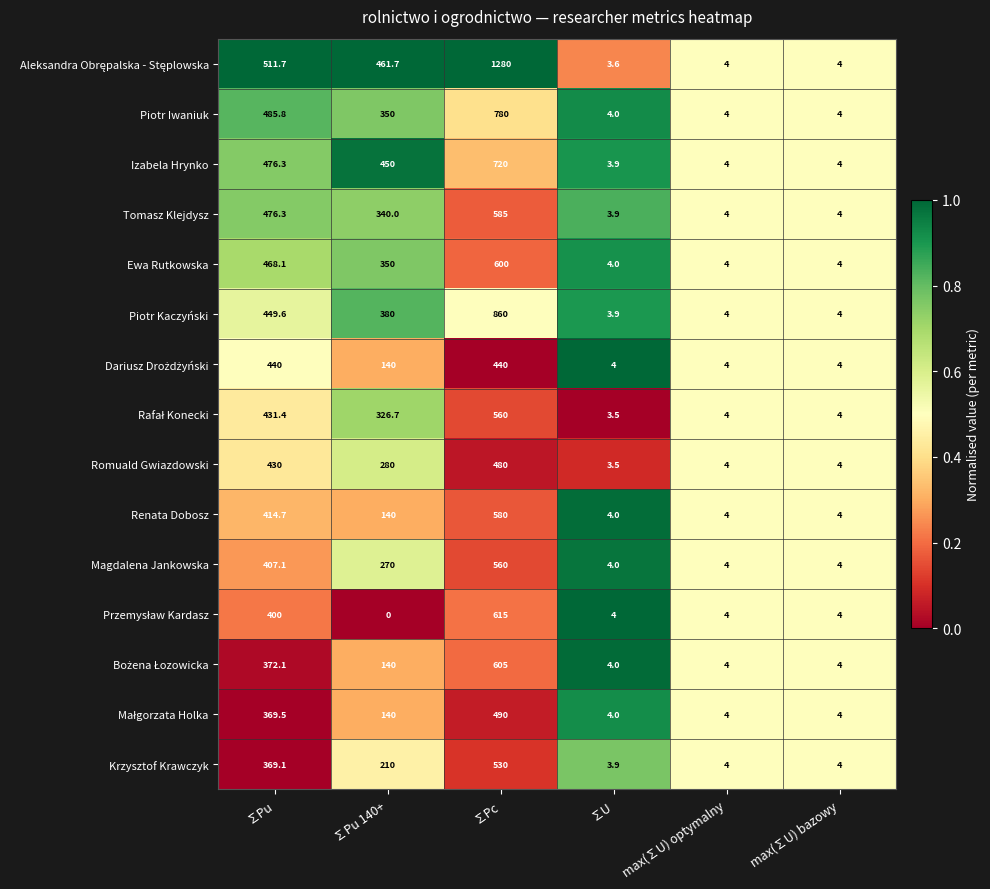

How many data points does each series have?

6